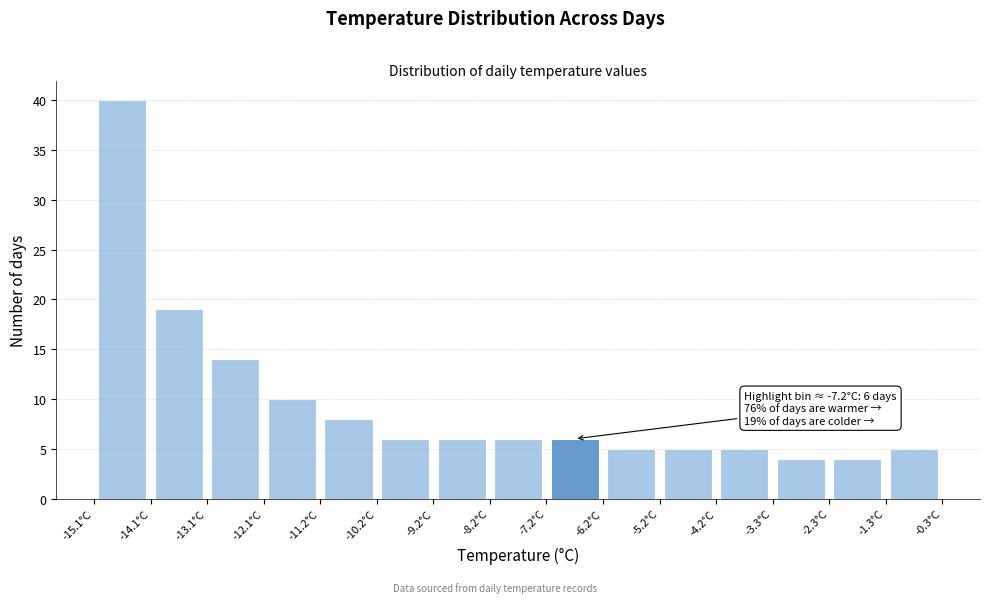

Over which range of the x-axis is the bar tallest?

-15.1 to -14.1